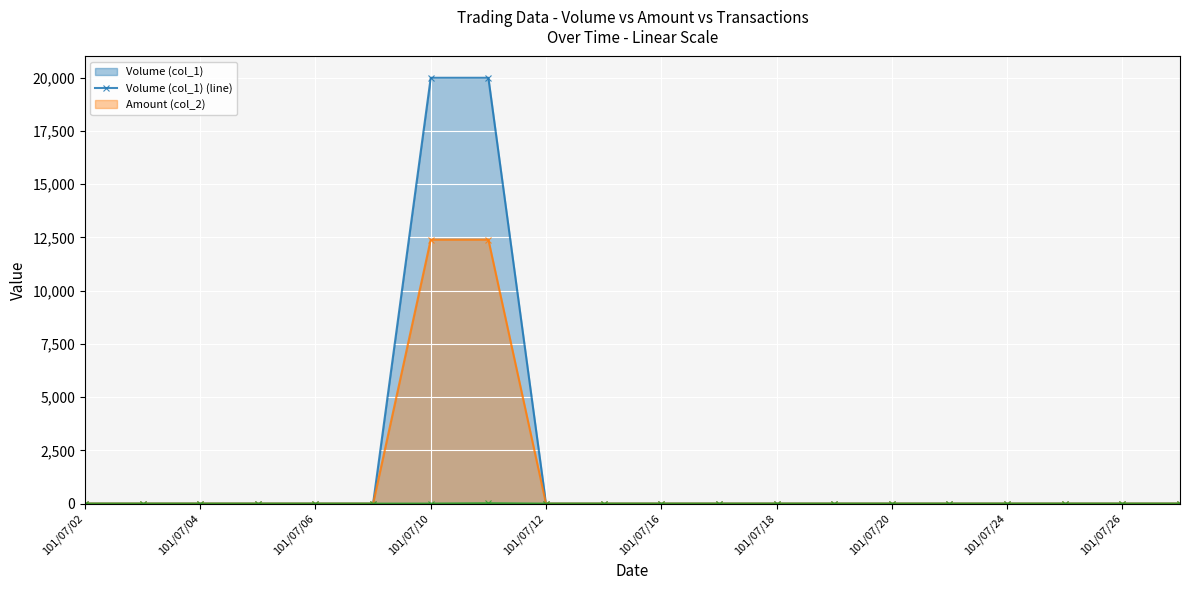

How many values in Transactions (col_8) (line) are above zero?

2